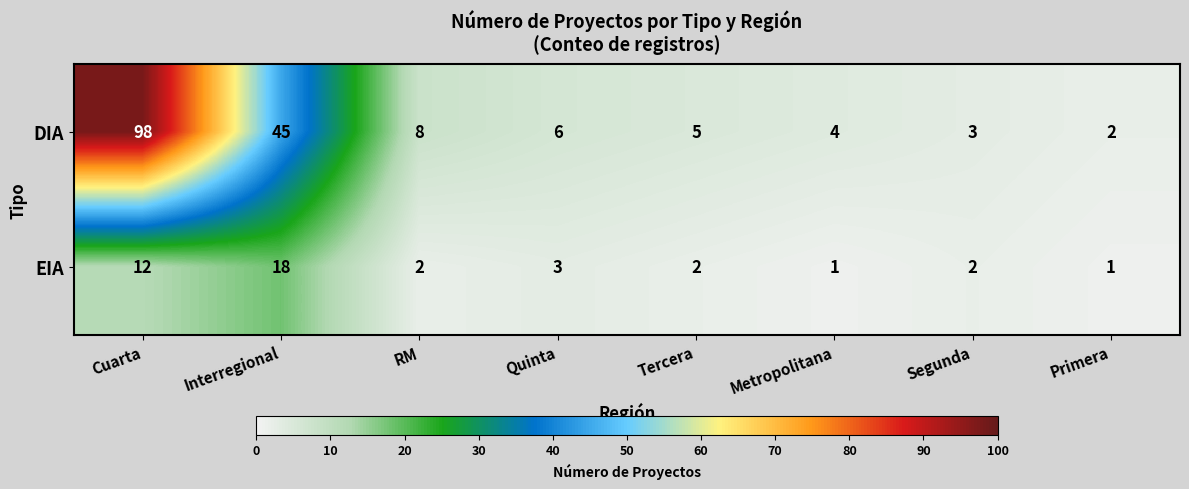

Where does the EIA series first go above 2?

Cuarta